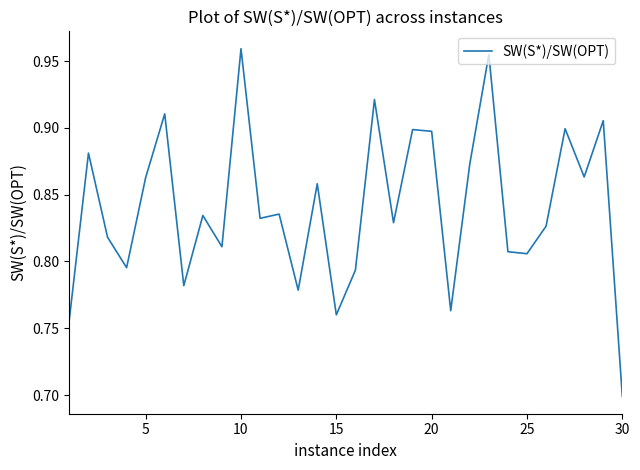

What is the minimum value shown in the chart?

0.7